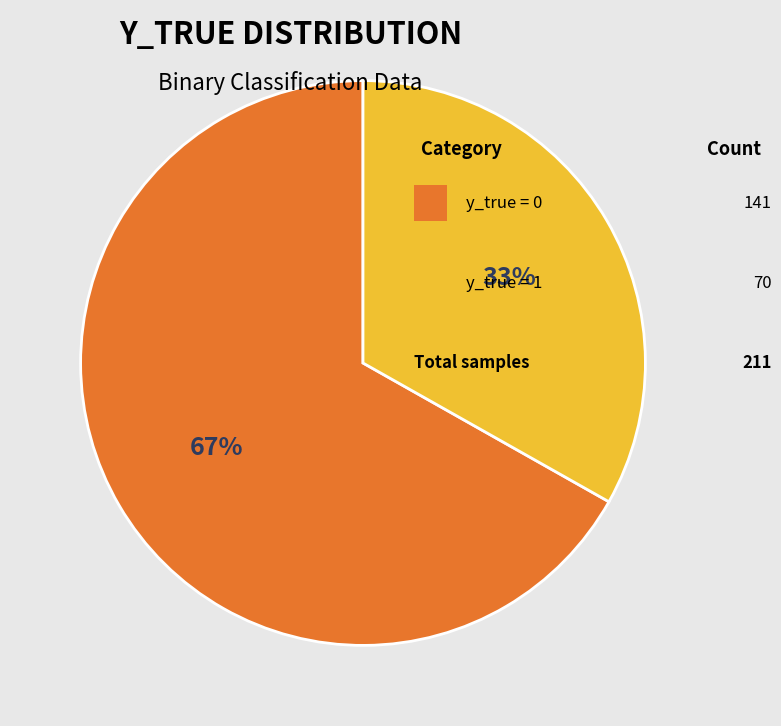

Is there any slice that represents more than half of the pie?

Yes